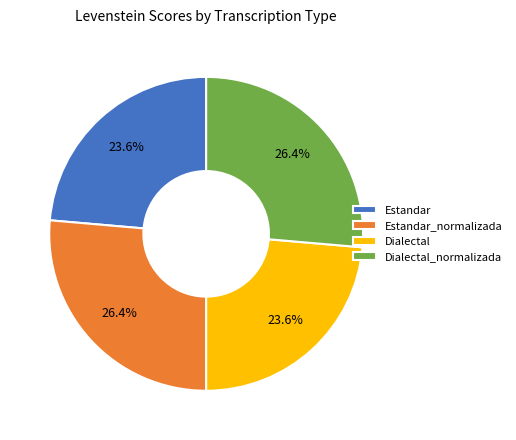

Does any single category account for the majority?

No